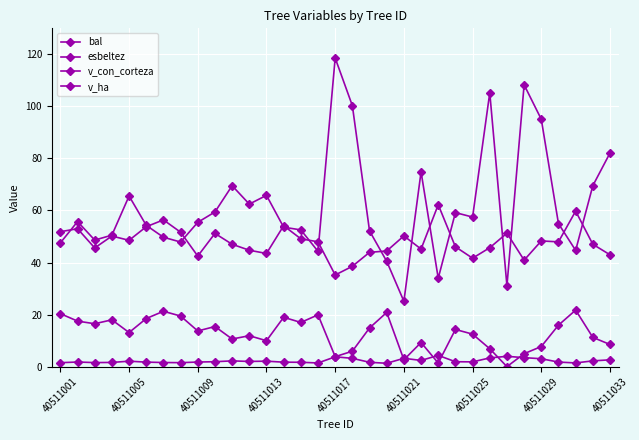

How many categories are shown in the chart?

33